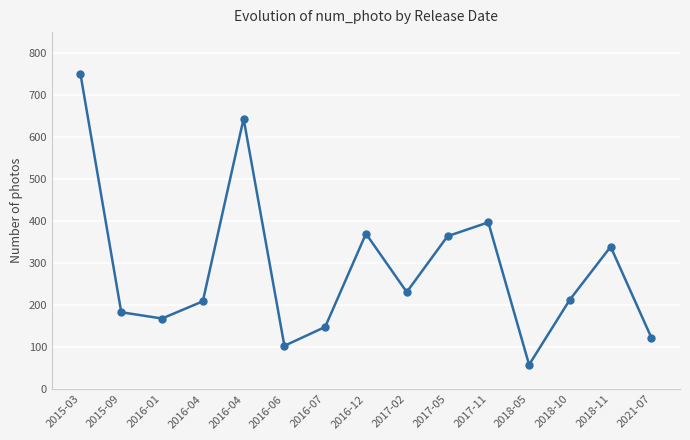

What is the difference between the maximum and second lowest values?

647